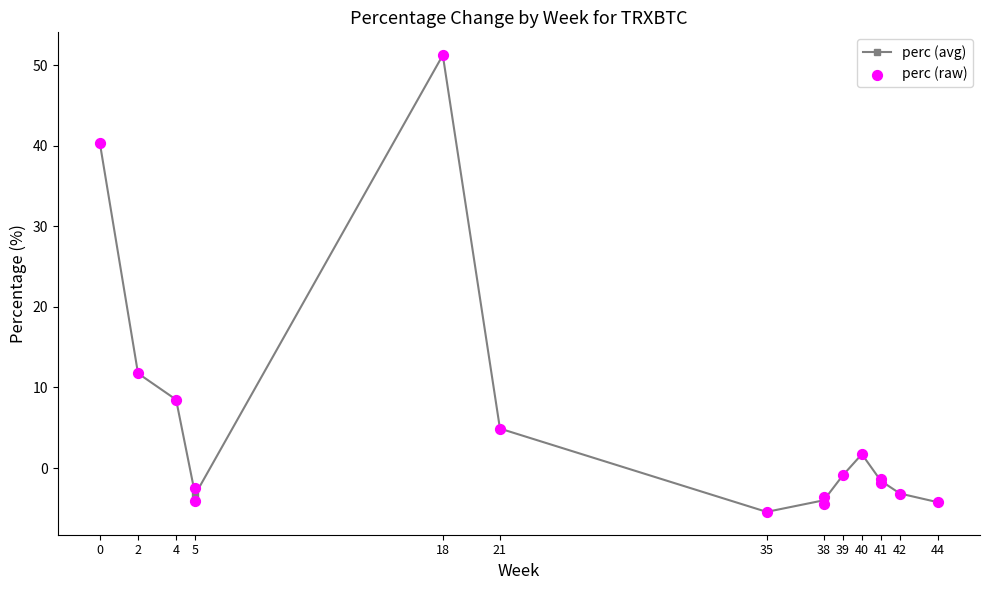

What is the change in value from 21 to 38?

-9.4